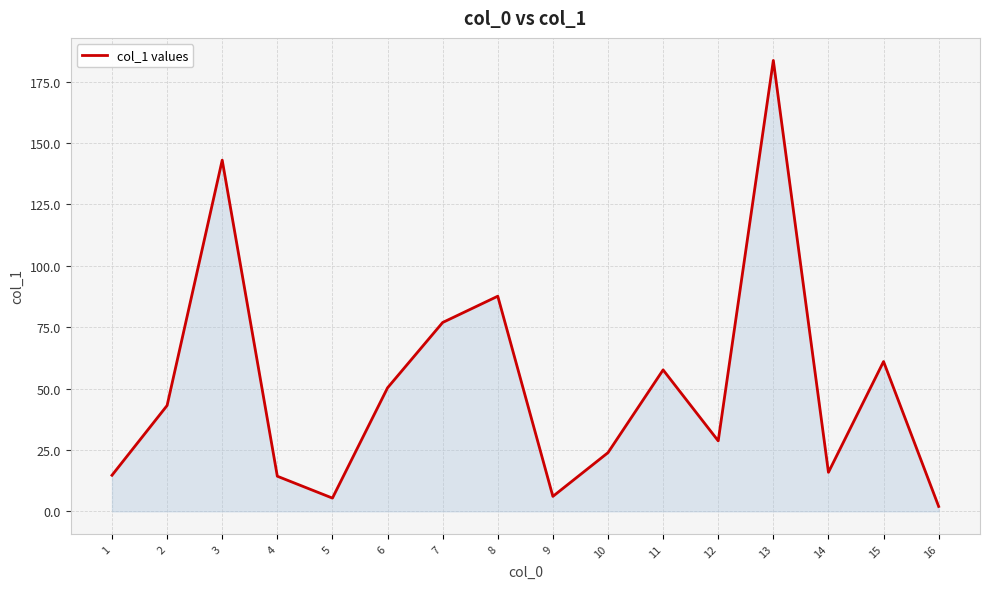

At which category does the data reach its first local peak?

3